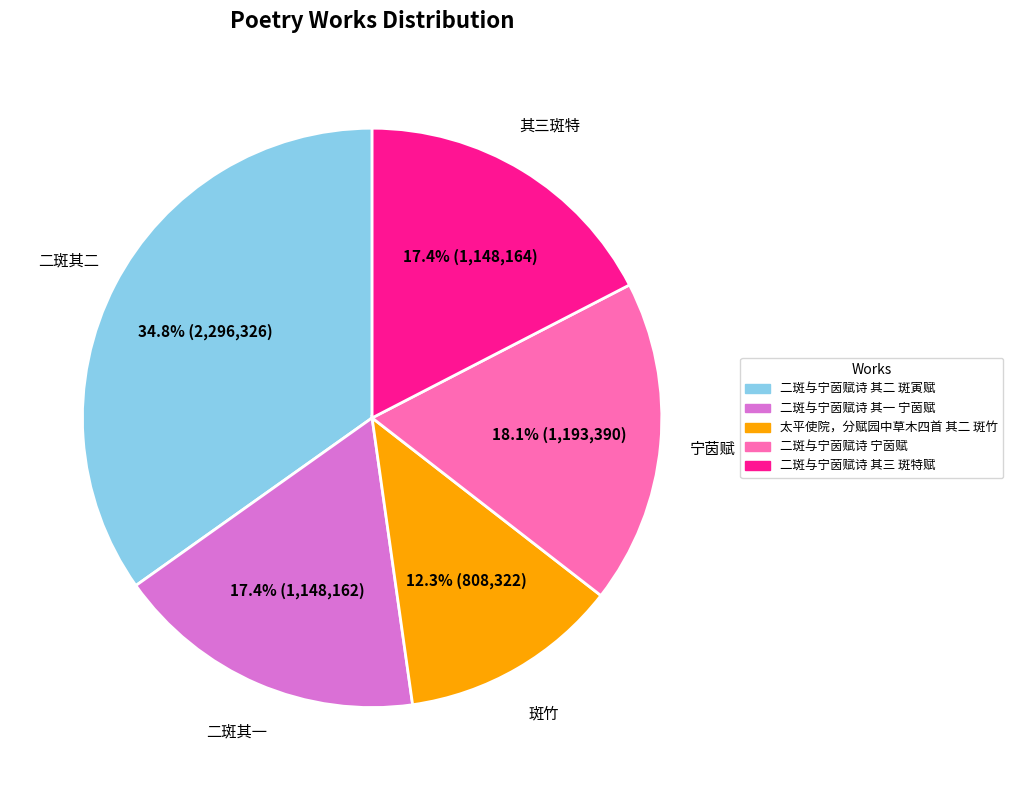

Is the sum of 二斑与宁茵赋诗 宁茵赋 and 二斑与宁茵赋诗 其三 斑特赋 greater than half?

No